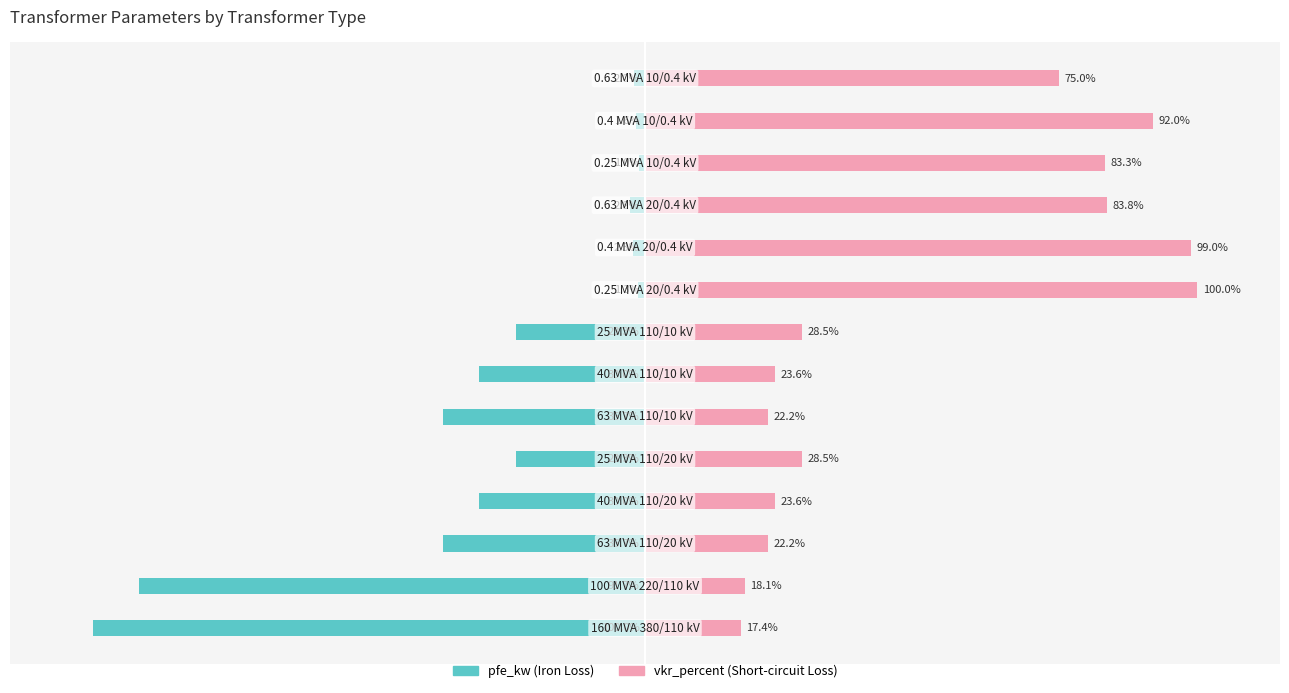

What is the value of the vkr_percent bar at the 2nd from the left?

18.1